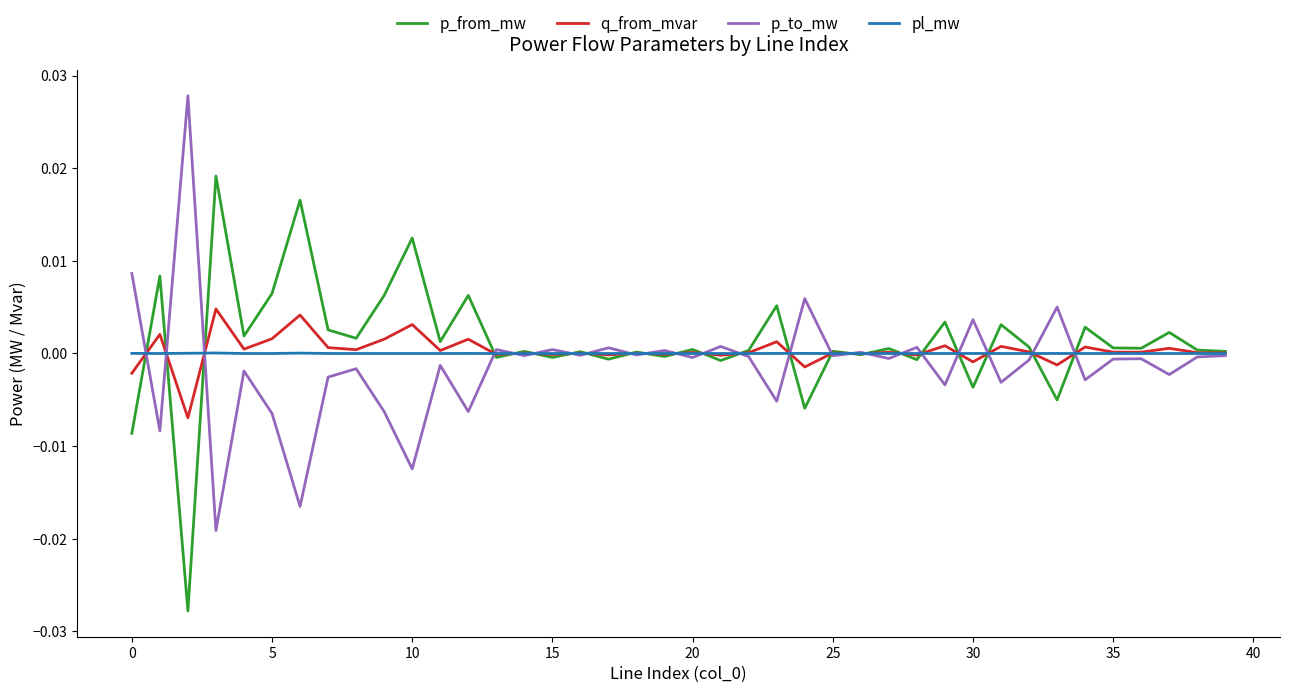

Rank the series by their maximum value, from highest to lowest.

p_to_mw, p_from_mw, q_from_mvar, pl_mw